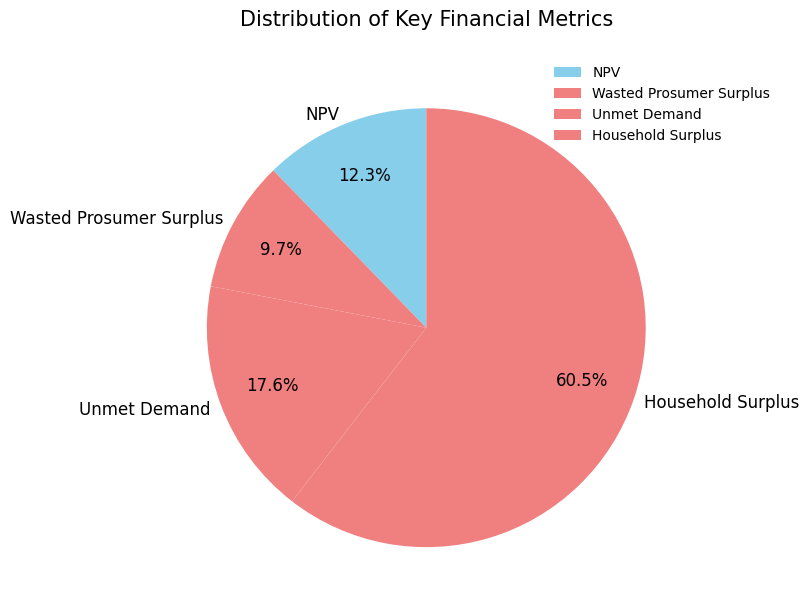

To the nearest percent, what portion does NPV represent?

12%